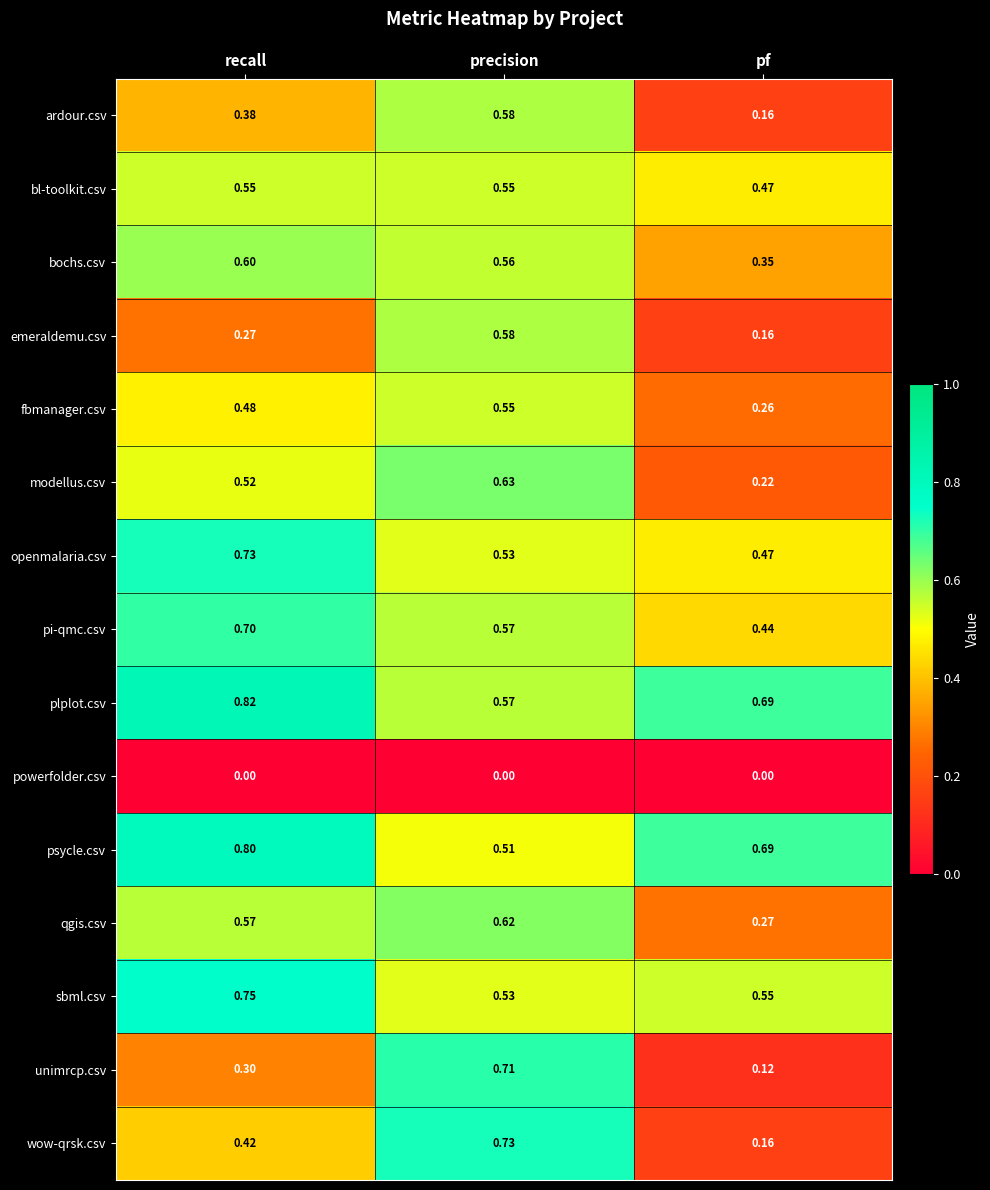

Which series has the widest spread of values?

unimrcp.csv